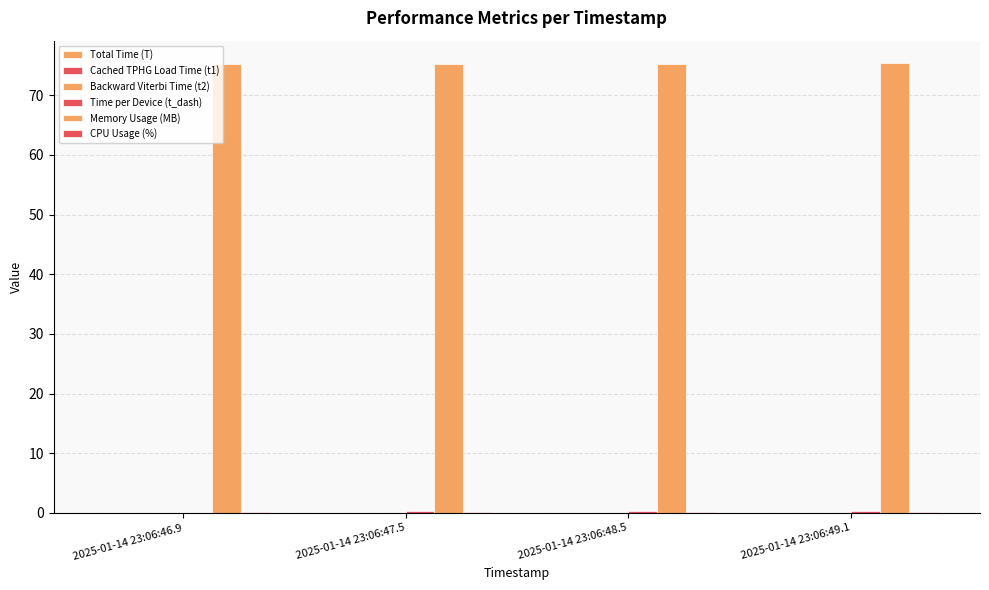

Which category has the lowest value in the Total Time (T) series?

2025-01-14 23:06:46.9